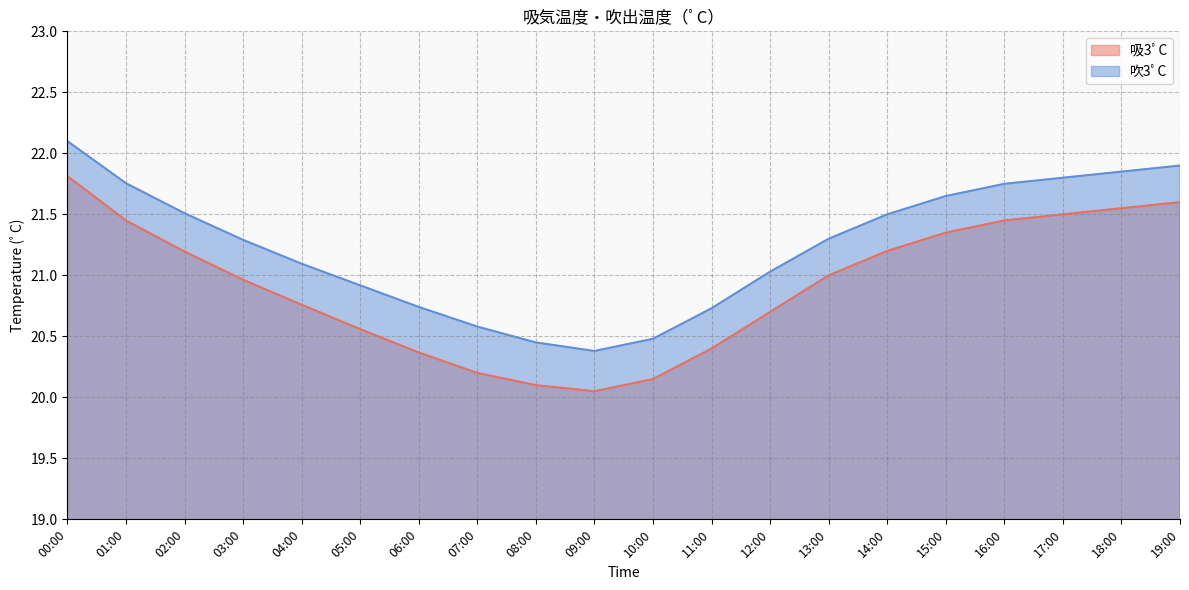

What position from the left is 05:00?

6